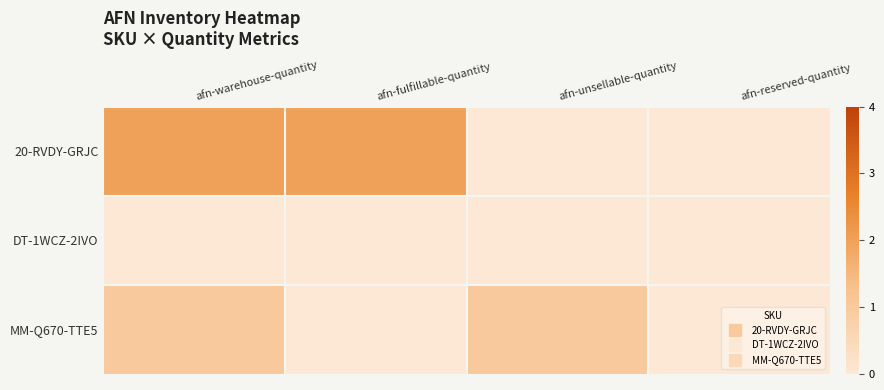

Which series has the largest range (max minus min)?

20-RVDY-GRJC